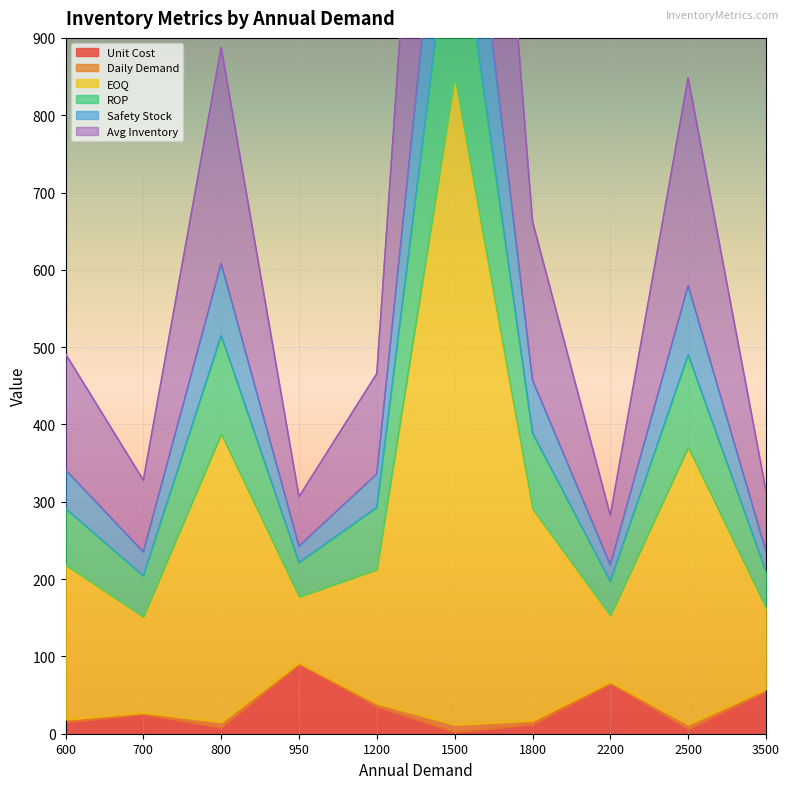

Is the value of Unit Cost at 1800 greater than the value of ROP at 950?

No